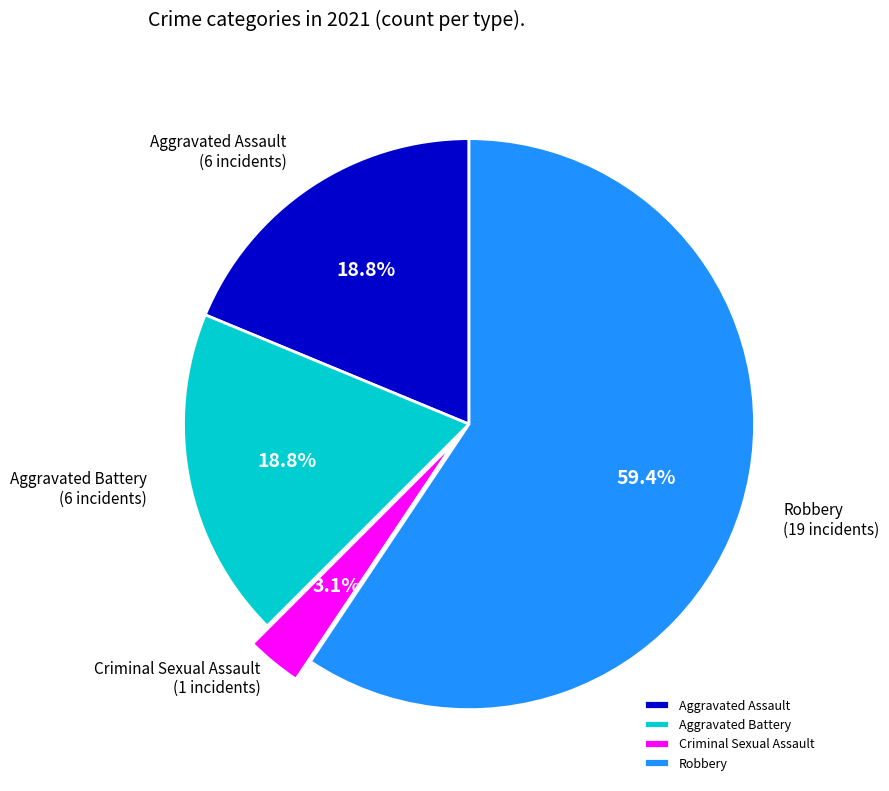

What percentage is the Aggravated Battery slice, to the nearest percent?

19%